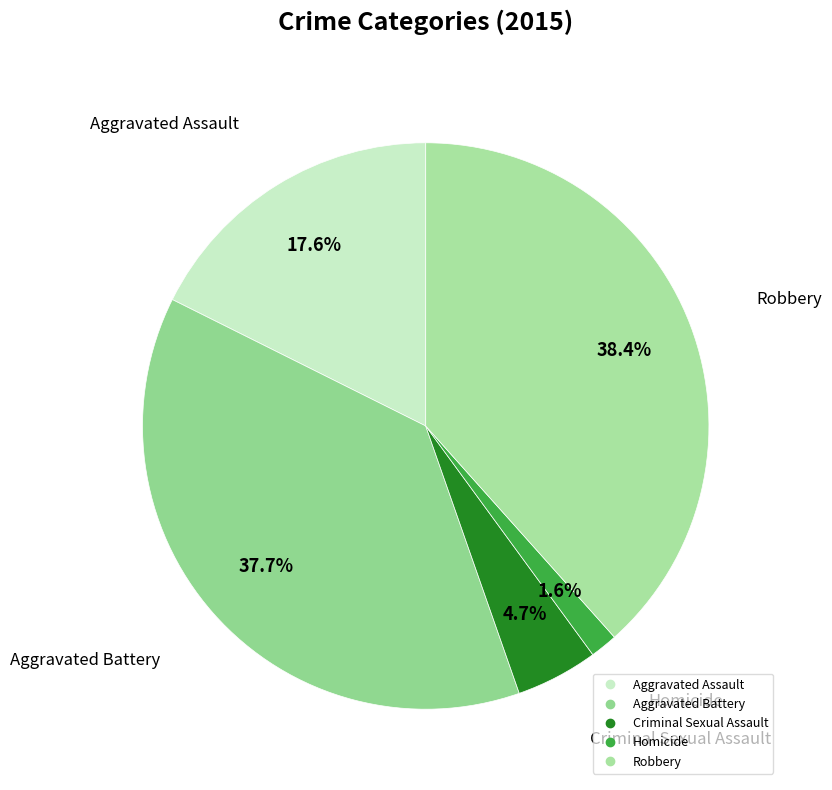

How many slices are in this pie chart?

5